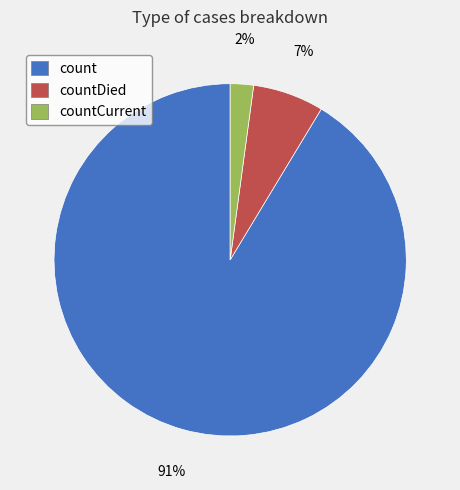

Is there any slice that represents more than half of the pie?

Yes